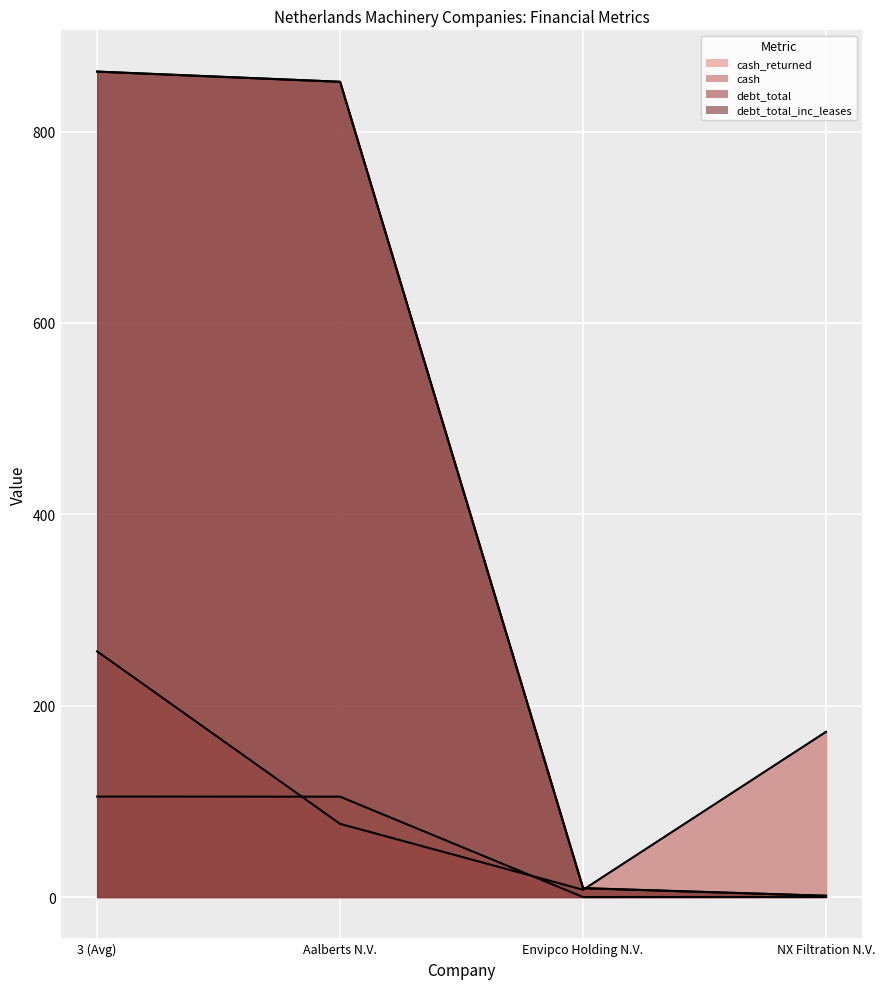

What value does the debt_total_inc_leases series have at Aalberts N.V.?

852.1